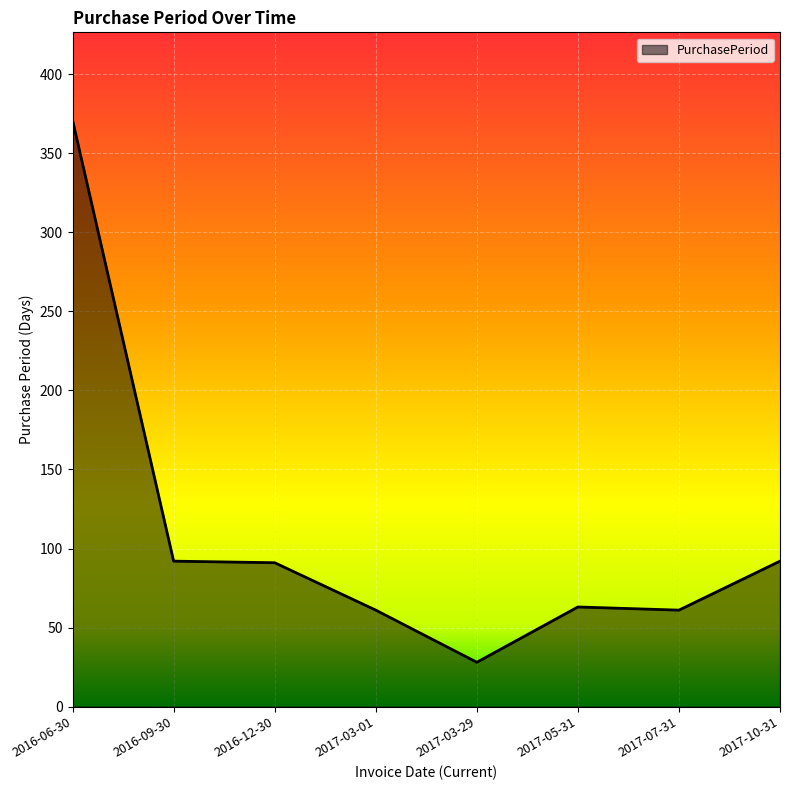

How many lines are shown in the chart?

1